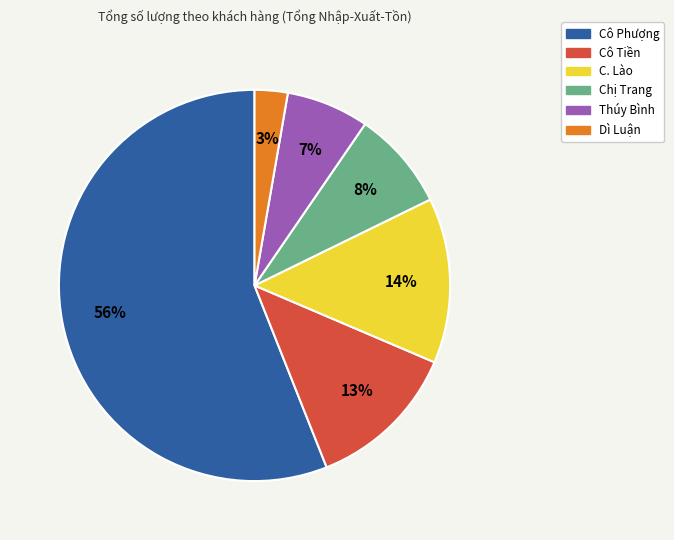

To the nearest percent, what is the difference between the Cô Tiền and Thúy Bình slice percentages?

6%